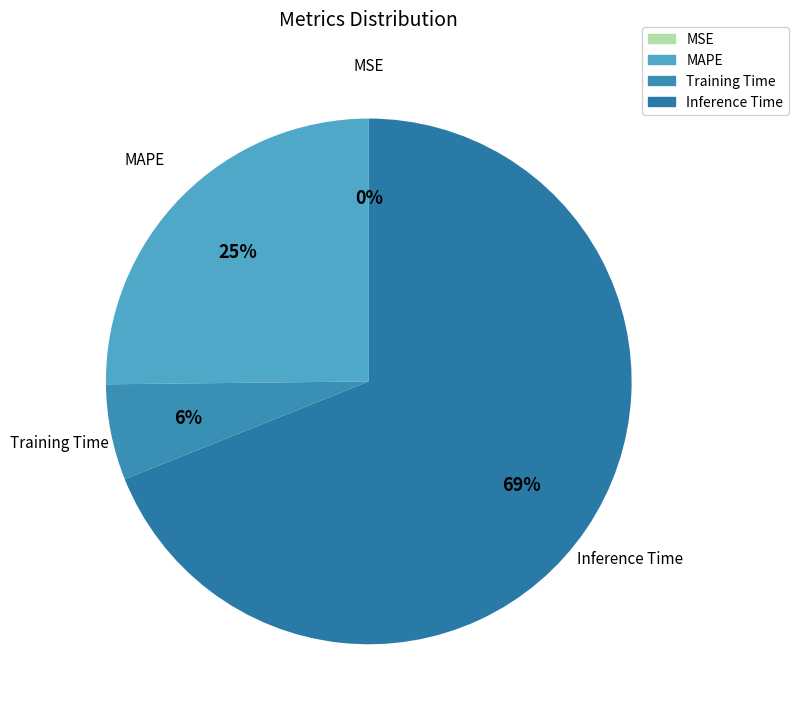

True or false: Training Time accounts for 1% of the total.

False